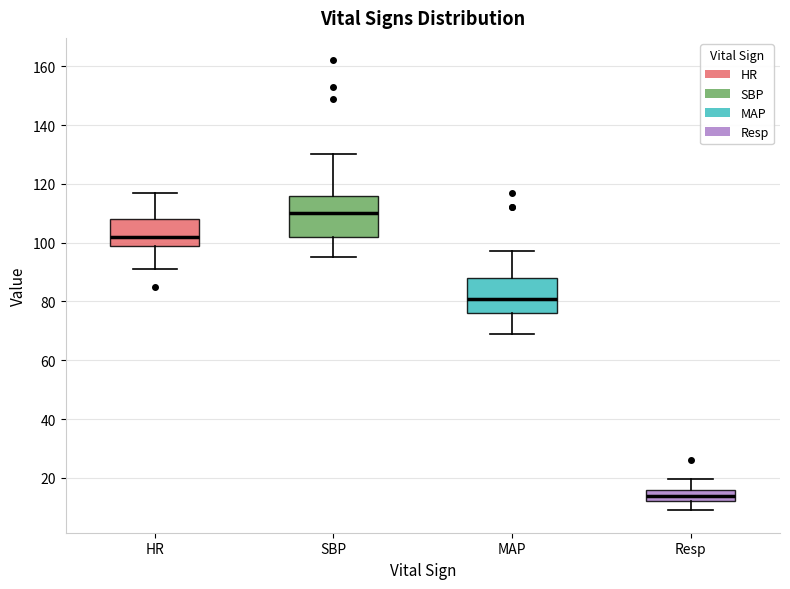

Which box's median line is the lowest?

Resp